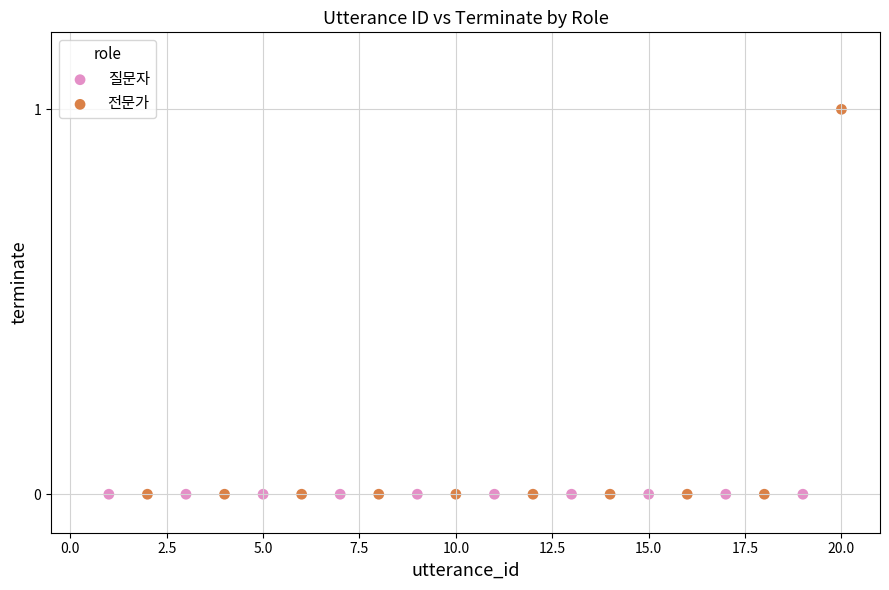

Which series contains the highest Y value?

전문가